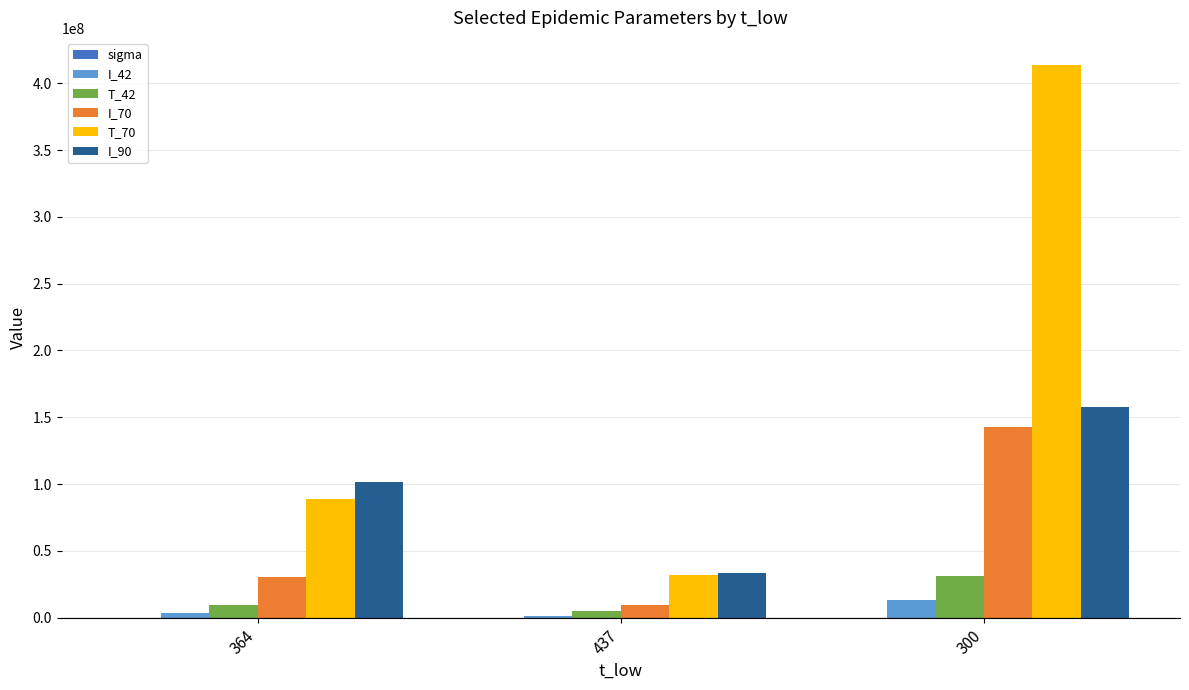

What is the greatest value displayed?

413251448.4